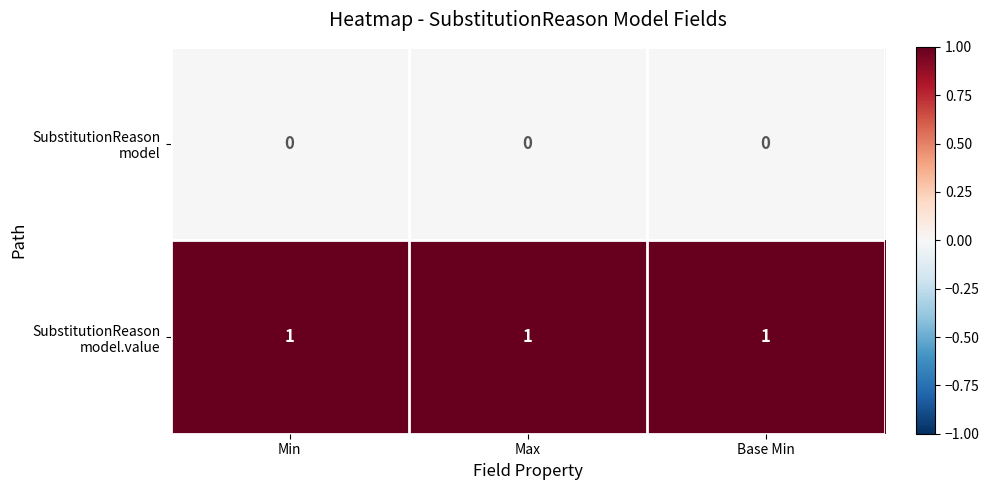

At how many categories does at least one series exceed 0?

3